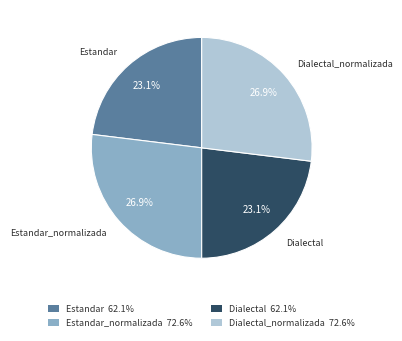

Approximately how many times larger is the value at Dialectal_normalizada 72.6% compared to Estandar 62.1%?

1.2